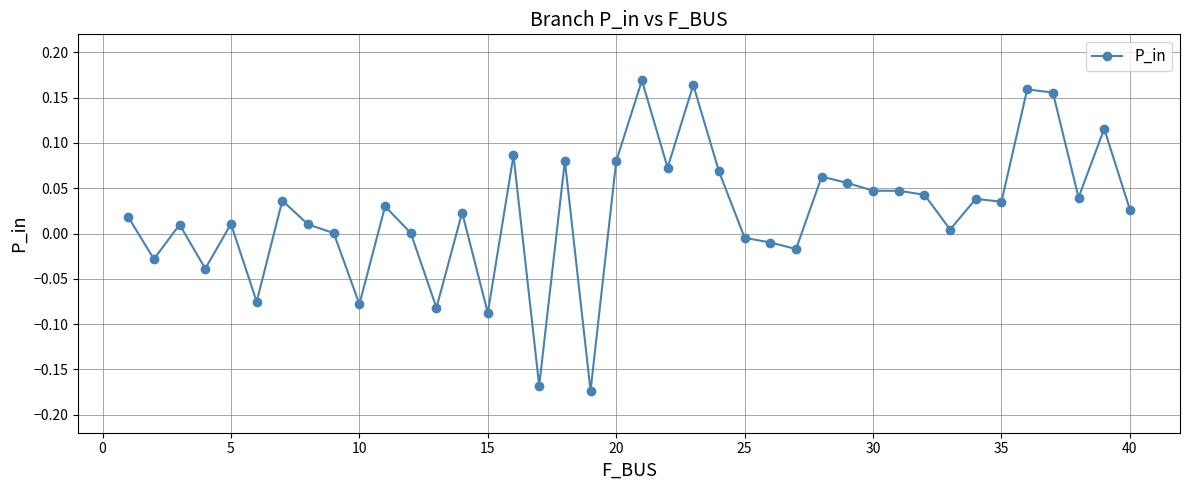

What is the difference between the maximum and minimum values?

0.3